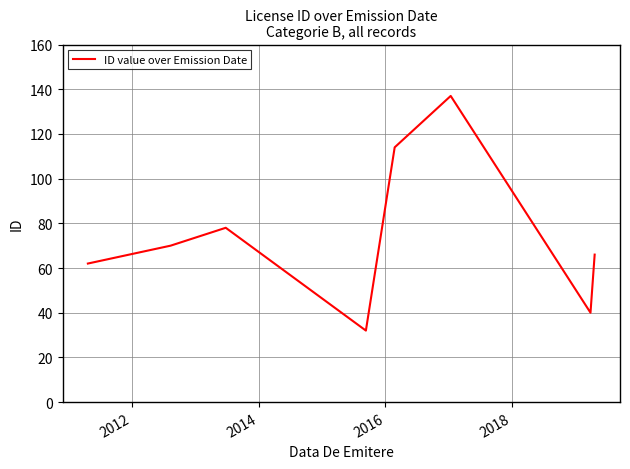

How many interior local valleys (lower than both neighbors) does the data have?

2